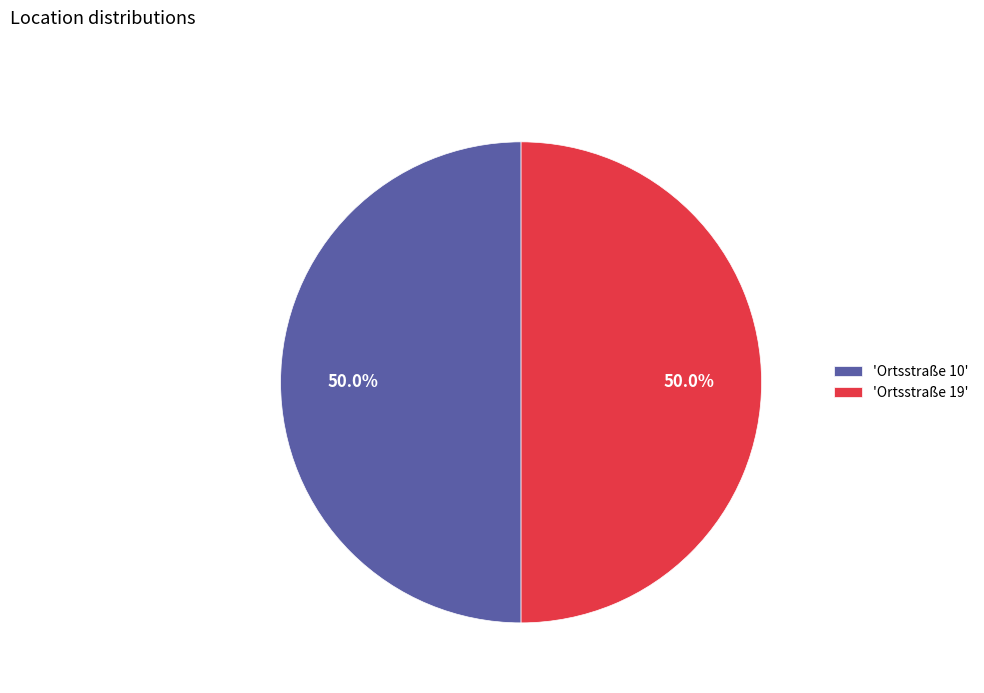

What percentage do 'Ortsstraße 10' and 'Ortsstraße 19' together represent?

100.0%